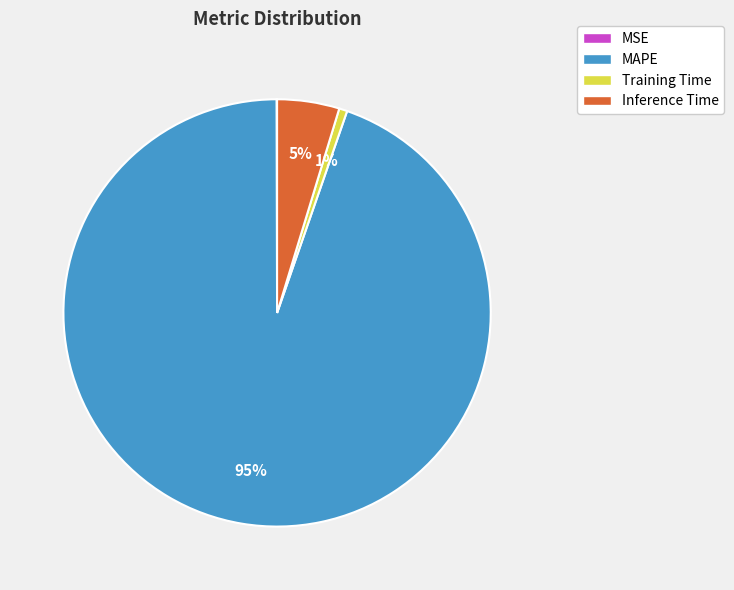

To the nearest percent, what is the average slice percentage?

25%